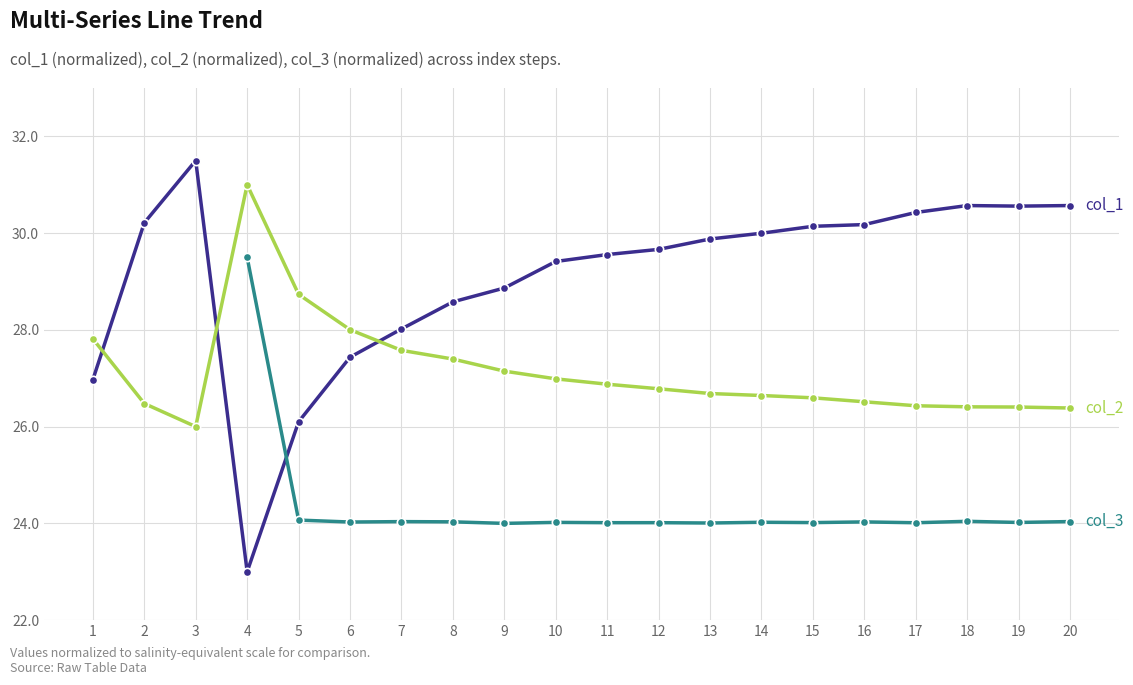

What is the difference between the maximum and minimum values in the col_1 series?

8.5